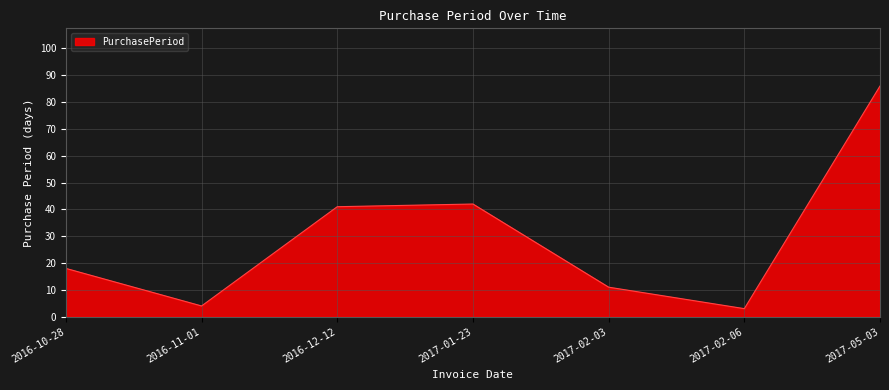

Which has a higher value, 2017-02-03 or 2016-12-12?

2016-12-12